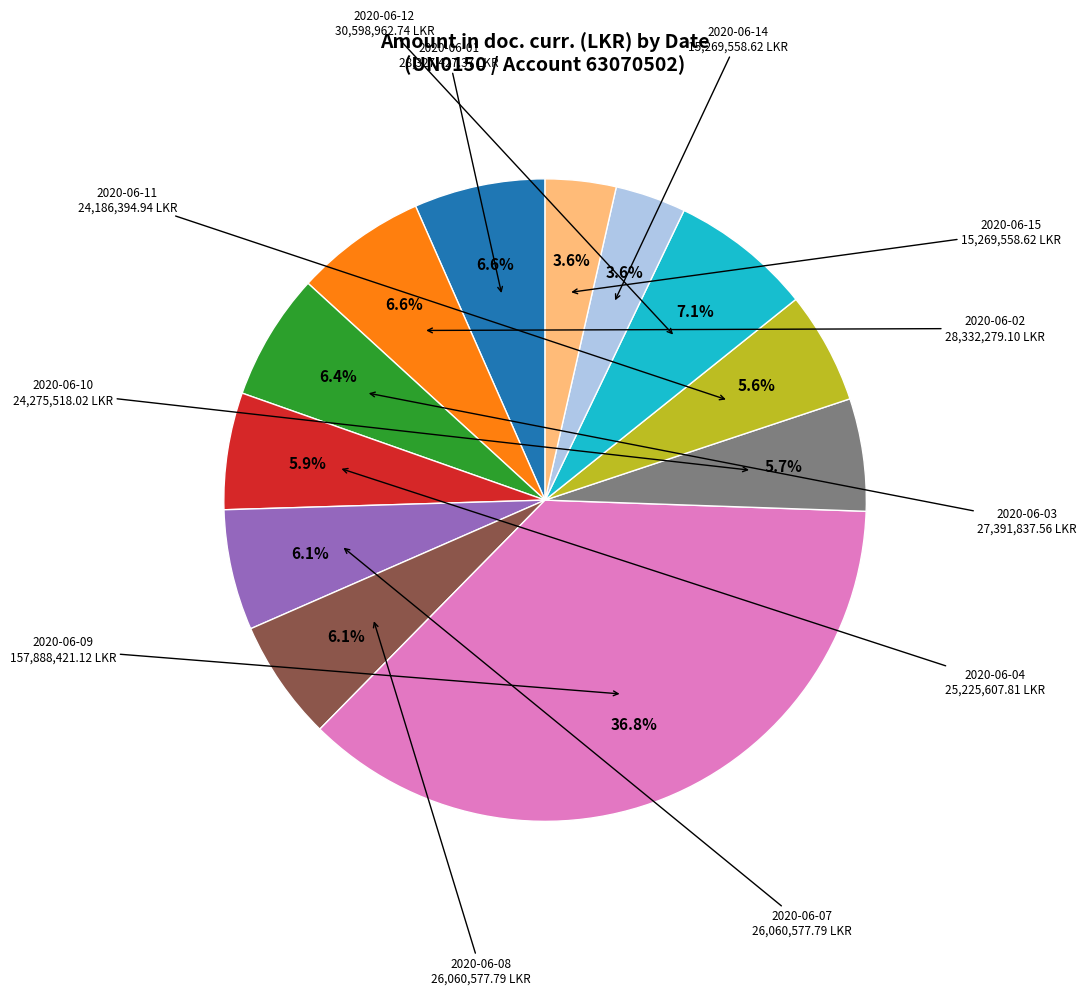

What is the ratio of the value at 2020-06-03 to the value at 2020-06-14?

1.8